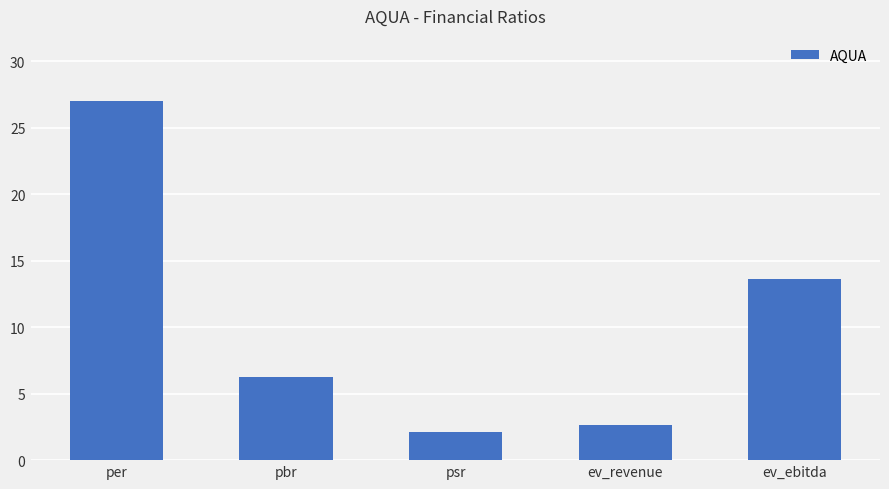

Rank the categories by value from lowest to highest.

psr, ev_revenue, pbr, ev_ebitda, per